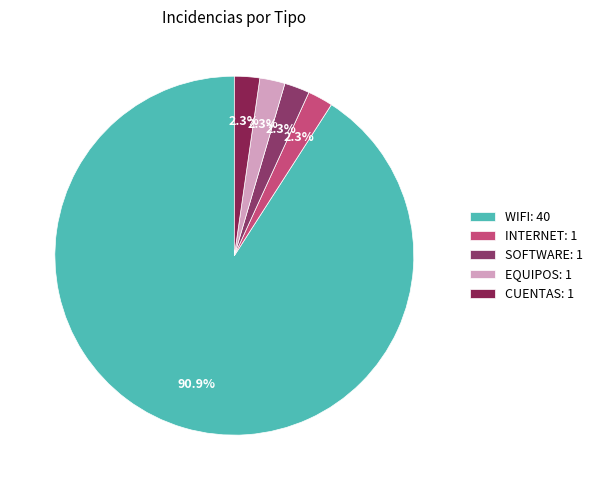

Combined, what portion of the pie is WIFI and CUENTAS?

93.2%